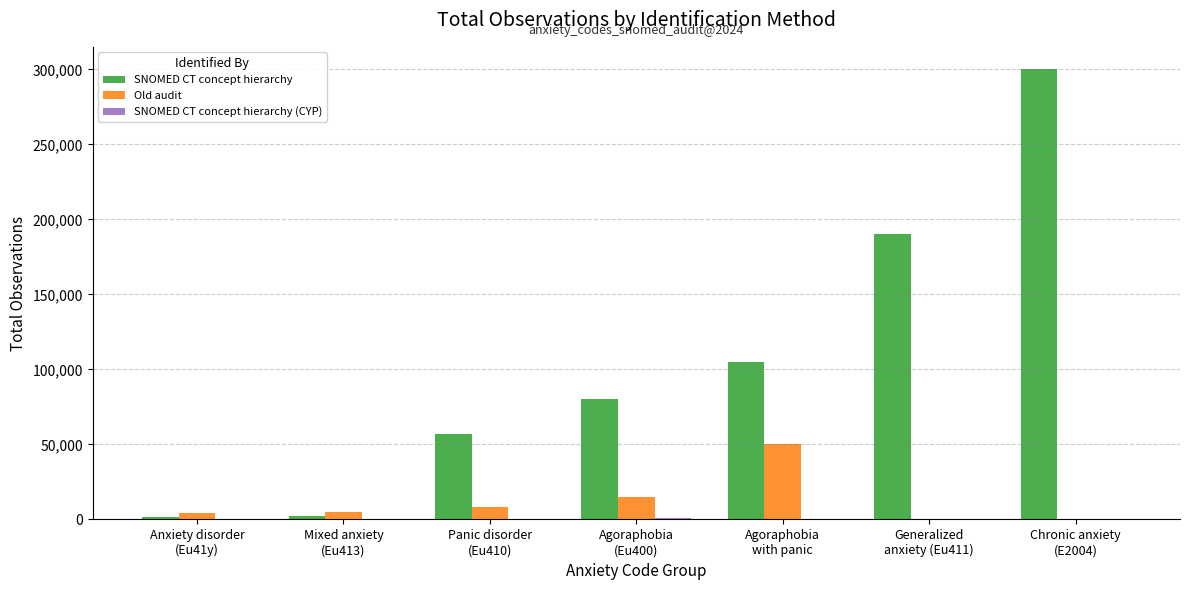

What is the sum of all SNOMED CT concept hierarchy values?

735600